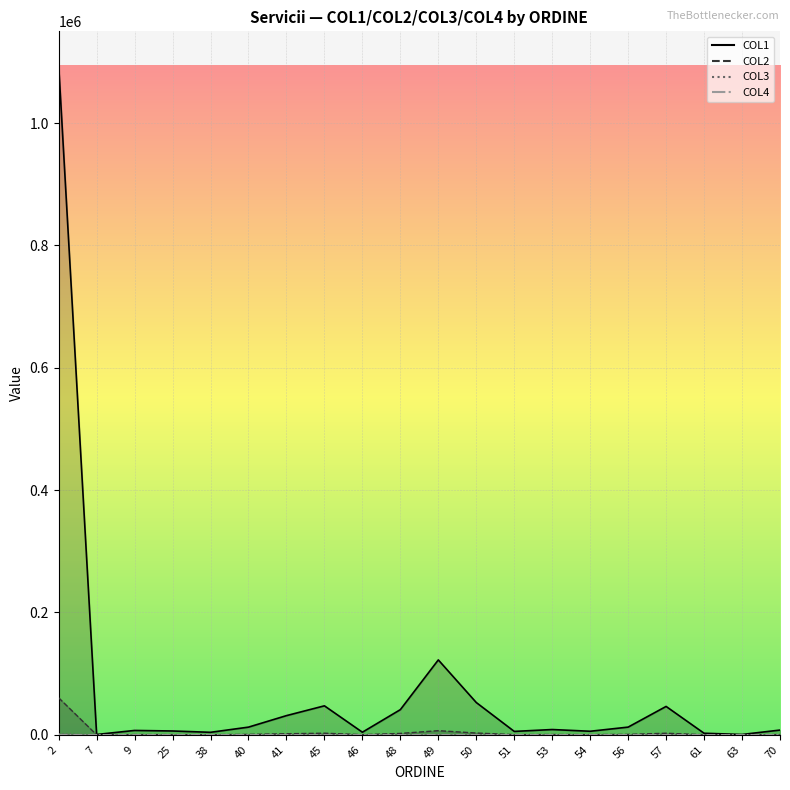

What is the sum of the COL2 values at 46 and 57?

2798.2